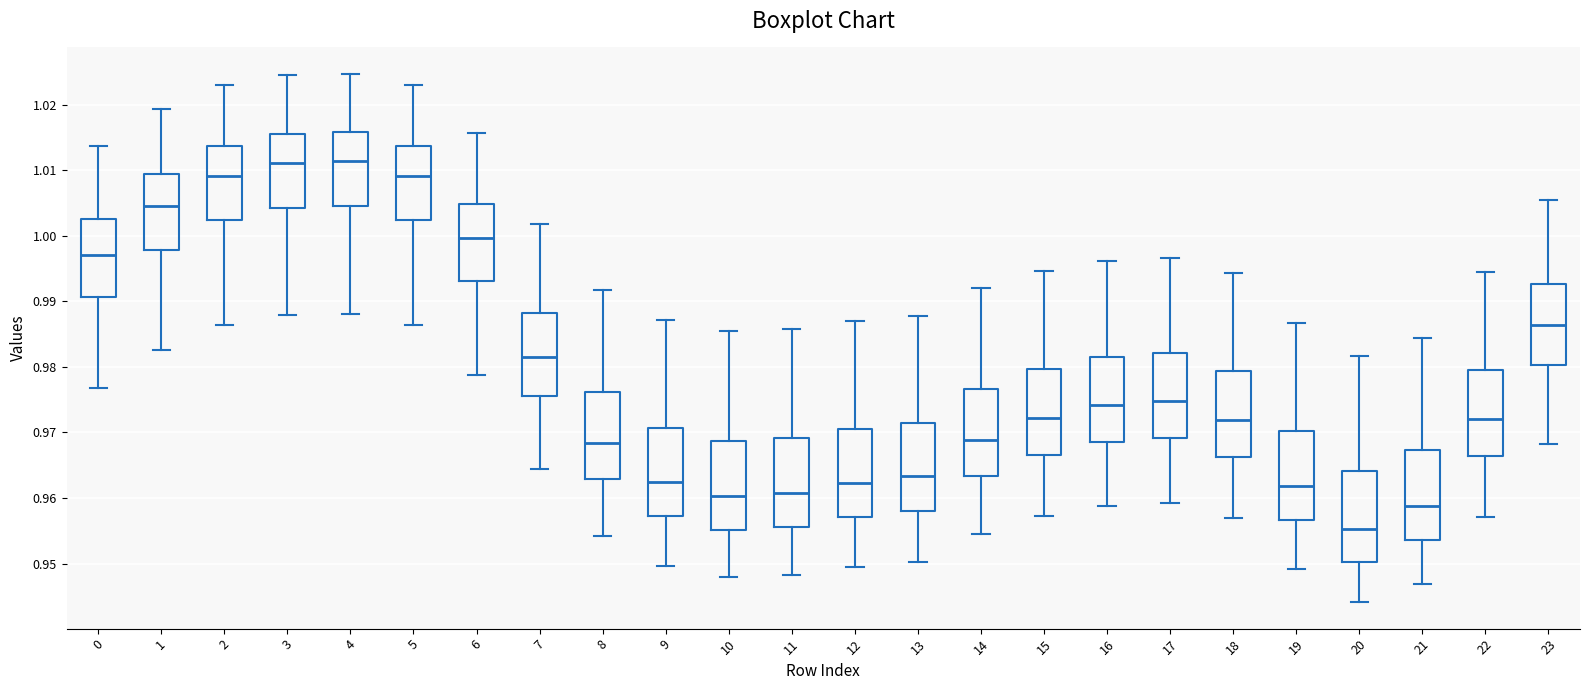

Reading left to right, transcribe this box plot: for each box, give where its median line is, the range the box spans, and where its two whiskers end, as read against the y-axis. The values are not printed on the chart, so give them approximately, as read against the axis.

0: median 0.997, box 0.991 to 1.003, whiskers 0.977 to 1.014
1: median 1.005, box 0.998 to 1.009, whiskers 0.983 to 1.019
2: median 1.009, box 1.002 to 1.014, whiskers 0.986 to 1.023
3: median 1.011, box 1.004 to 1.016, whiskers 0.988 to 1.024
4: median 1.011, box 1.005 to 1.016, whiskers 0.988 to 1.025
5: median 1.009, box 1.002 to 1.014, whiskers 0.986 to 1.023
6: median 1.000, box 0.993 to 1.005, whiskers 0.979 to 1.016
7: median 0.982, box 0.976 to 0.988, whiskers 0.964 to 1.002
8: median 0.968, box 0.963 to 0.976, whiskers 0.954 to 0.992
9: median 0.963, box 0.957 to 0.971, whiskers 0.950 to 0.987
10: median 0.960, box 0.955 to 0.969, whiskers 0.948 to 0.985
11: median 0.961, box 0.956 to 0.969, whiskers 0.948 to 0.986
12: median 0.962, box 0.957 to 0.971, whiskers 0.950 to 0.987
13: median 0.963, box 0.958 to 0.971, whiskers 0.950 to 0.988
14: median 0.969, box 0.963 to 0.977, whiskers 0.955 to 0.992
15: median 0.972, box 0.967 to 0.980, whiskers 0.957 to 0.995
16: median 0.974, box 0.969 to 0.981, whiskers 0.959 to 0.996
17: median 0.975, box 0.969 to 0.982, whiskers 0.959 to 0.997
18: median 0.972, box 0.966 to 0.979, whiskers 0.957 to 0.994
19: median 0.962, box 0.957 to 0.970, whiskers 0.949 to 0.987
20: median 0.955, box 0.950 to 0.964, whiskers 0.944 to 0.982
21: median 0.959, box 0.954 to 0.967, whiskers 0.947 to 0.984
22: median 0.972, box 0.966 to 0.980, whiskers 0.957 to 0.995
23: median 0.986, box 0.980 to 0.993, whiskers 0.968 to 1.006